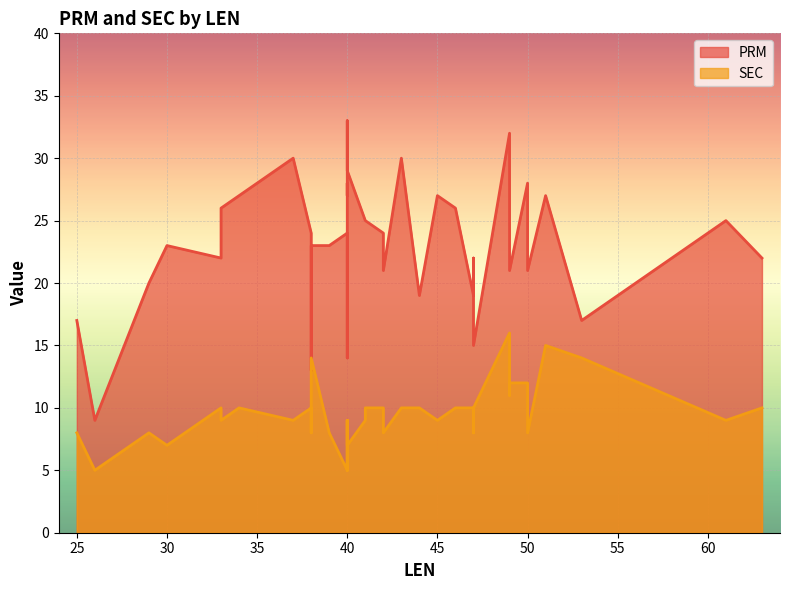

What are all the series names shown in the legend?

PRM, SEC